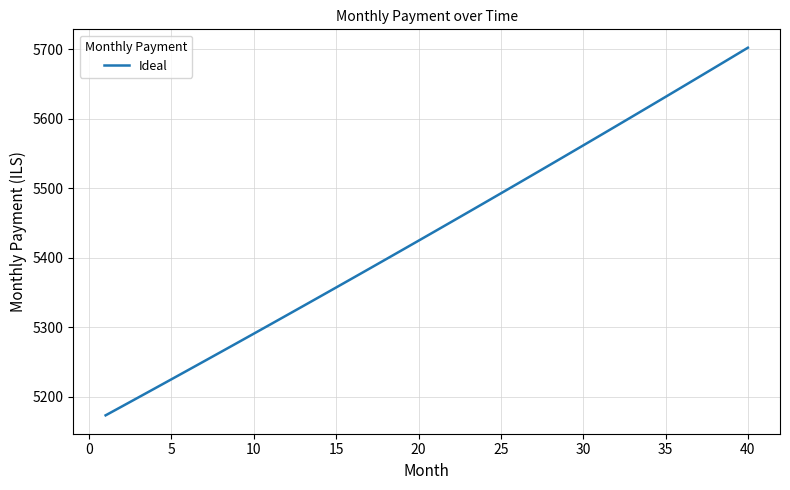

What is the greatest value displayed?

5702.5